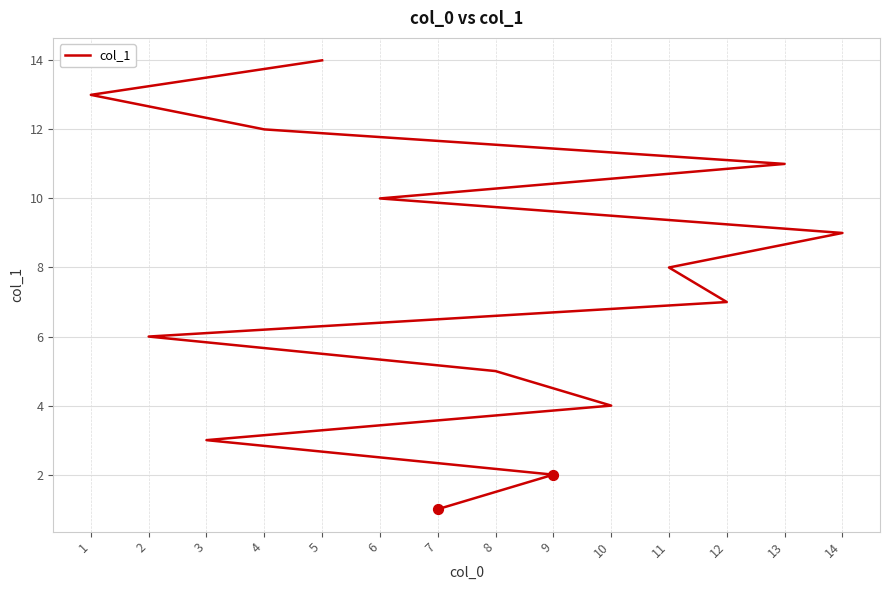

What is the change in value from 11 to 6?

+2